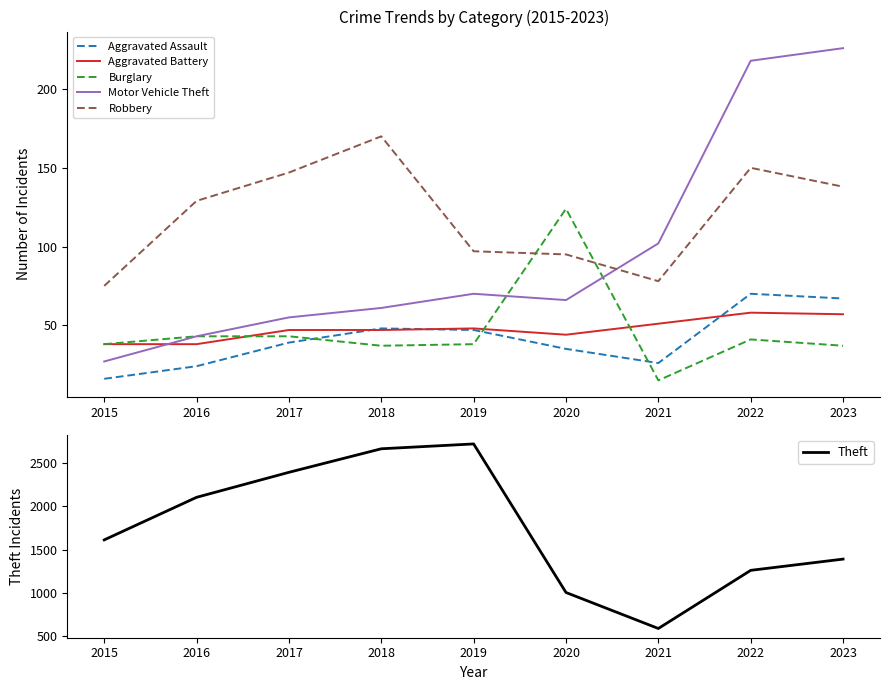

True or false: Burglary has a value of 43 at 2017.

True